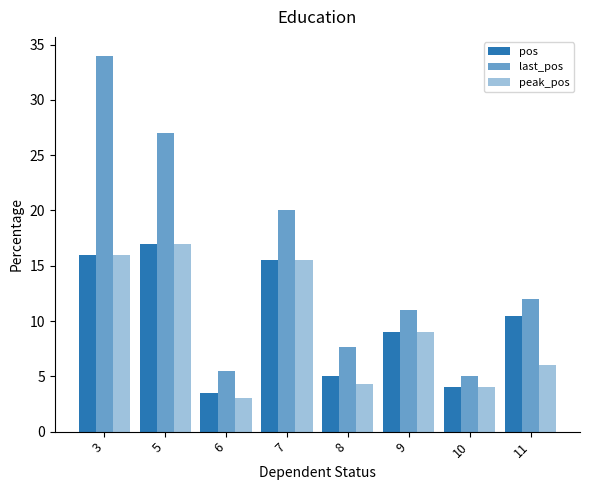

How many series are shown in this chart?

3